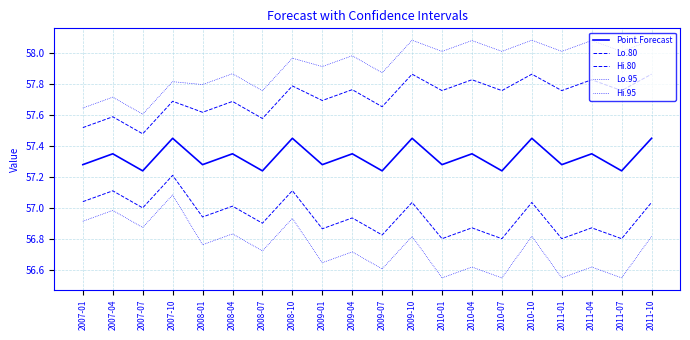

What is the value of the Point.Forecast point at the 20th from the left?

57.5